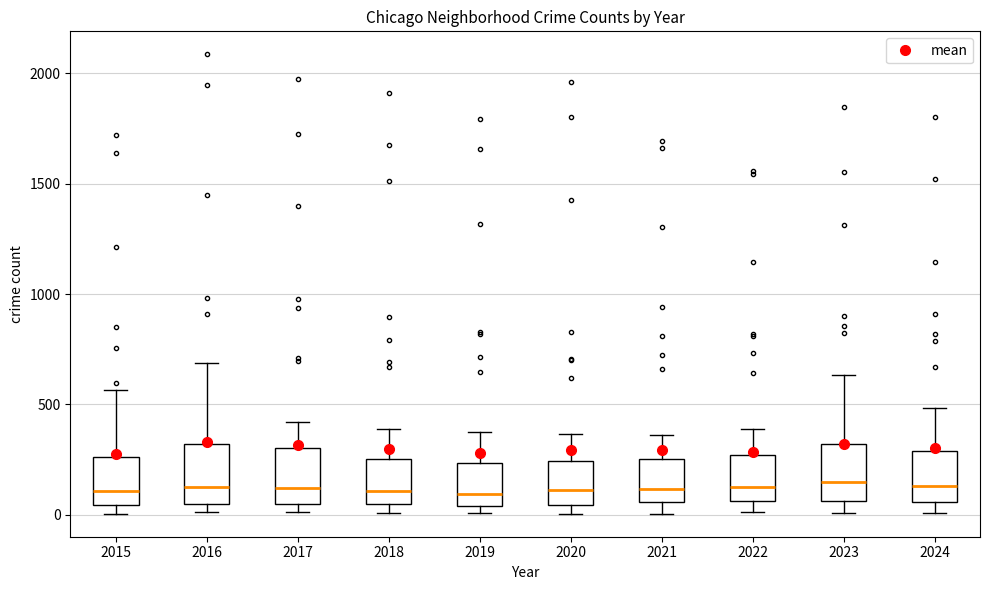

Reading left to right, transcribe this box plot: for each box, give where its median line is, the range the box spans, and where its two whiskers end, as read against the y-axis. The values are not printed on the chart, so give them approximately, as read against the axis.

2015: median 100, box 50 to 250, whiskers 0 to 550
2016: median 150, box 50 to 300, whiskers 0 to 700
2017: median 100, box 50 to 300, whiskers 0 to 400
2018: median 100, box 50 to 250, whiskers 0 to 400
2019: median 100, box 50 to 250, whiskers 0 to 400
2020: median 100, box 50 to 250, whiskers 0 to 350
2021: median 100, box 50 to 250, whiskers 0 to 350
2022: median 150, box 50 to 250, whiskers 0 to 400
2023: median 150, box 50 to 300, whiskers 0 to 650
2024: median 150, box 50 to 300, whiskers 0 to 500